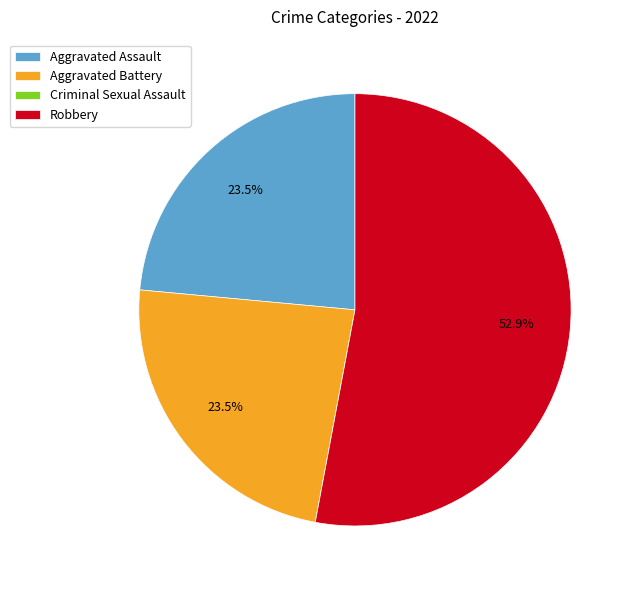

Which category accounts for the majority?

Robbery